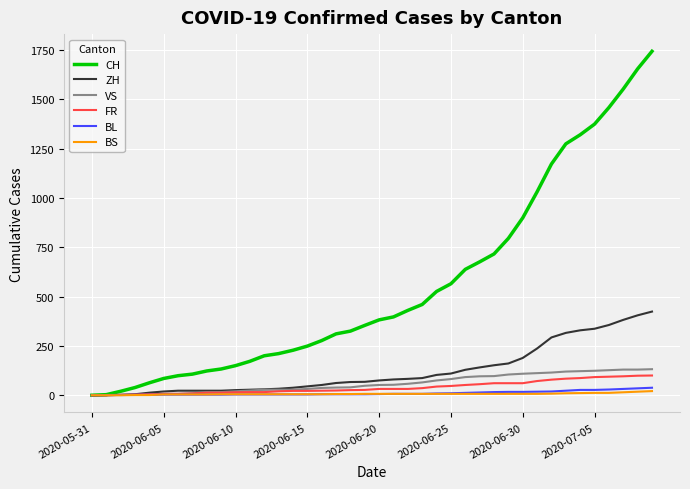

What is the maximum value for BL?

38